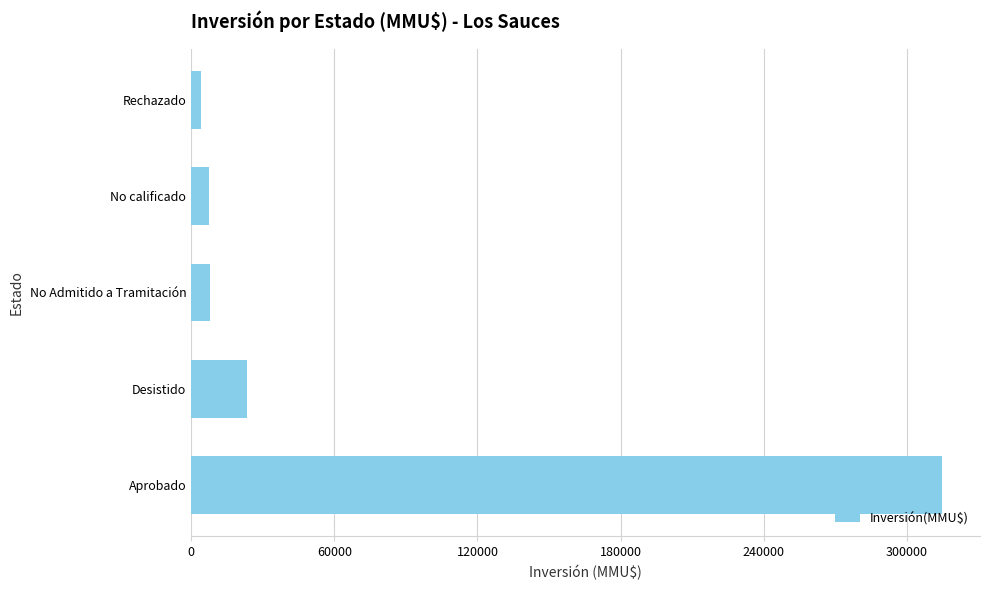

What is the maximum value shown in the chart?

314908